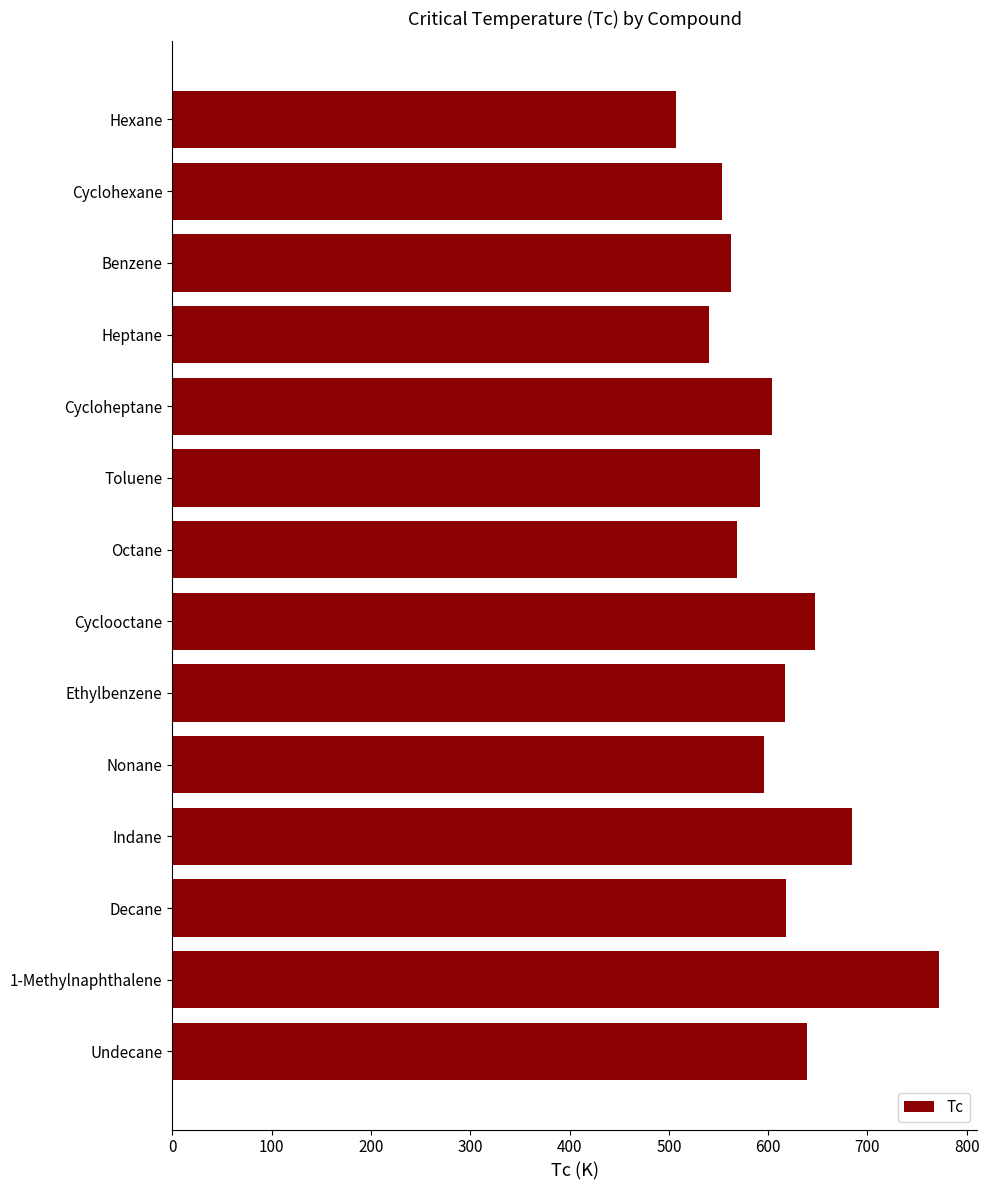

What is the difference between the values at Benzene and Cycloheptane?

42.1